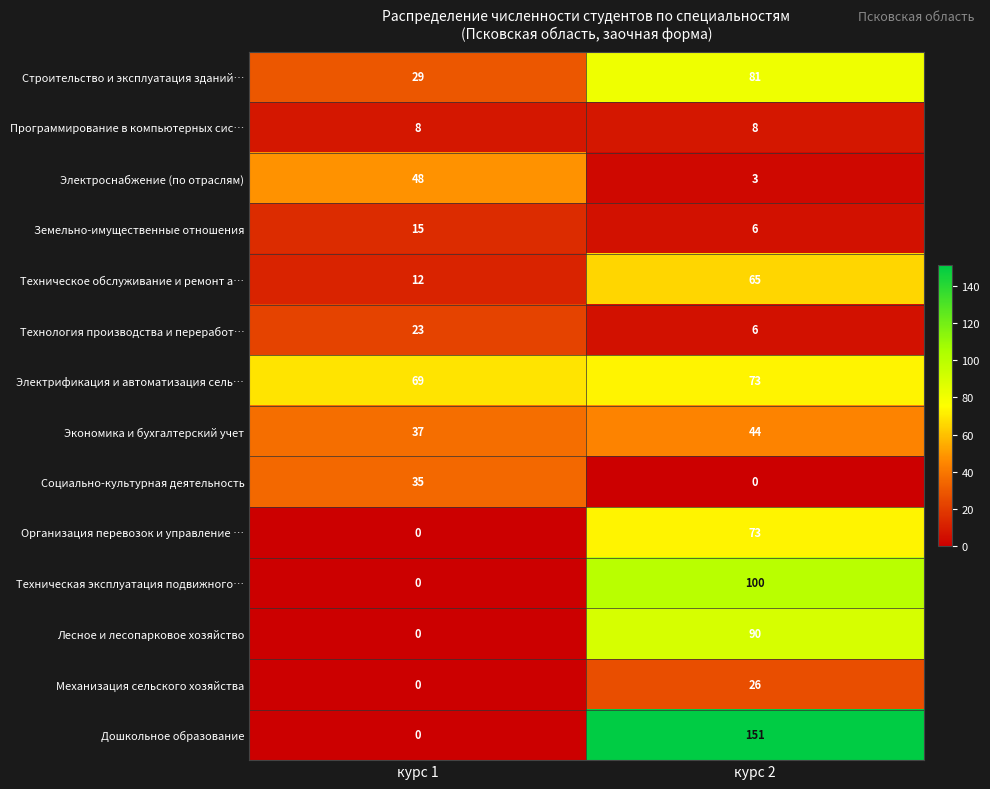

List the labels in order of Экономика и бухгалтерский учет value, smallest first.

курс 1, курс 2